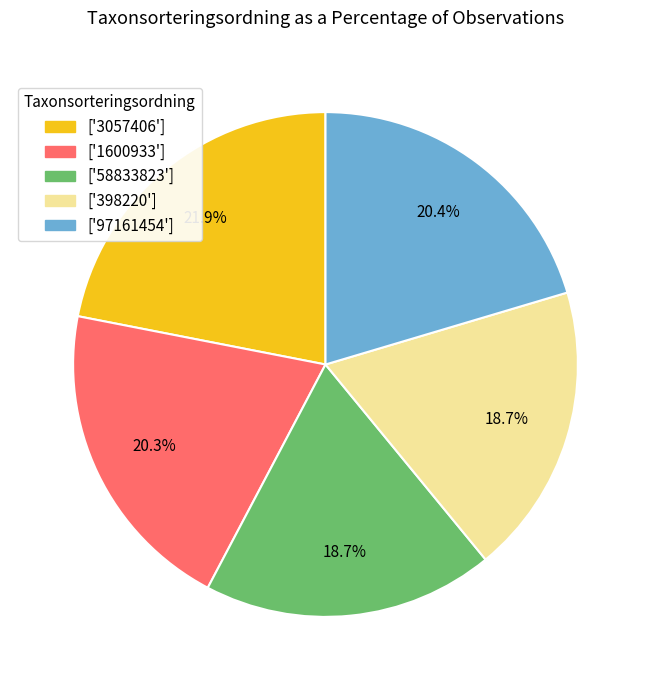

Is there any slice that represents more than half of the pie?

No